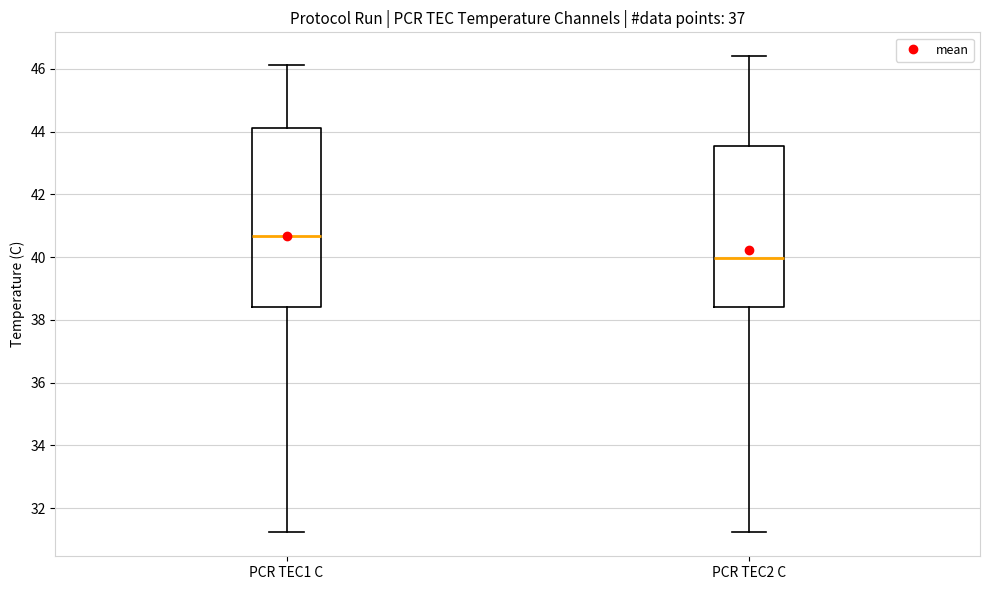

Reading left to right, transcribe this box plot: for each box, give where its median line is, the range the box spans, and where its two whiskers end, as read against the y-axis. The values are not printed on the chart, so give them approximately, as read against the axis.

PCR TEC1 C: median 40.6, box 38.4 to 44.2, whiskers 31.2 to 46.2
PCR TEC2 C: median 40.0, box 38.4 to 43.6, whiskers 31.2 to 46.4